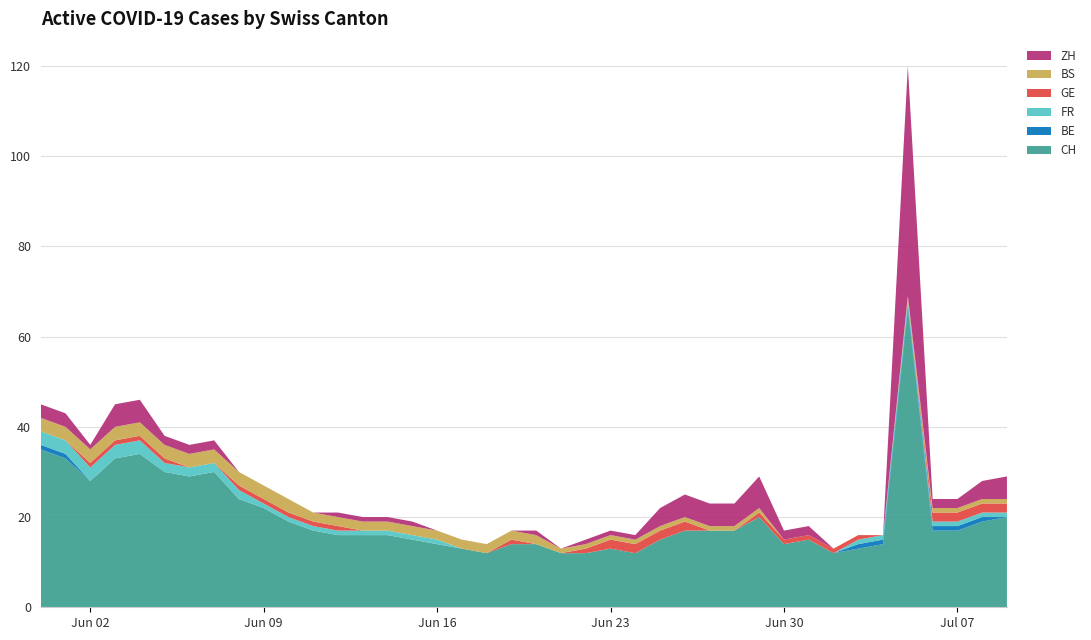

Reading left to right, extract all data points from this chart.

CH: 2020-05-31=35	2020-06-01=33	2020-06-02=28	2020-06-03=33	2020-06-04=34	2020-06-05=30	2020-06-06=29	2020-06-07=30	2020-06-08=24	2020-06-09=22	2020-06-10=19	2020-06-11=17	2020-06-12=16	2020-06-13=16	2020-06-14=16	2020-06-15=15	2020-06-16=14	2020-06-17=13	2020-06-18=12	2020-06-19=14	2020-06-20=14	2020-06-21=12	2020-06-22=12	2020-06-23=13	2020-06-24=12	2020-06-25=15	2020-06-26=17	2020-06-27=17	2020-06-28=17	2020-06-29=20	2020-06-30=14	2020-07-01=15	2020-07-02=12	2020-07-03=13	2020-07-04=14	2020-07-05=66	2020-07-06=17	2020-07-07=17	2020-07-08=19	2020-07-09=20
BE: 2020-05-31=1	2020-06-01=1	2020-06-02=0	2020-06-03=0	2020-06-04=0	2020-06-05=0	2020-06-06=0	2020-06-07=0	2020-06-08=0	2020-06-09=0	2020-06-10=0	2020-06-11=0	2020-06-12=0	2020-06-13=0	2020-06-14=0	2020-06-15=0	2020-06-16=0	2020-06-17=0	2020-06-18=0	2020-06-19=0	2020-06-20=0	2020-06-21=0	2020-06-22=0	2020-06-23=0	2020-06-24=0	2020-06-25=0	2020-06-26=0	2020-06-27=0	2020-06-28=0	2020-06-29=0	2020-06-30=0	2020-07-01=0	2020-07-02=0	2020-07-03=1	2020-07-04=1	2020-07-05=1	2020-07-06=1	2020-07-07=1	2020-07-08=1	2020-07-09=0
FR: 2020-05-31=3	2020-06-01=3	2020-06-02=3	2020-06-03=3	2020-06-04=3	2020-06-05=2	2020-06-06=2	2020-06-07=2	2020-06-08=2	2020-06-09=1	2020-06-10=1	2020-06-11=1	2020-06-12=1	2020-06-13=1	2020-06-14=1	2020-06-15=1	2020-06-16=1	2020-06-17=0	2020-06-18=0	2020-06-19=0	2020-06-20=0	2020-06-21=0	2020-06-22=0	2020-06-23=0	2020-06-24=0	2020-06-25=0	2020-06-26=0	2020-06-27=0	2020-06-28=0	2020-06-29=0	2020-06-30=0	2020-07-01=0	2020-07-02=0	2020-07-03=1	2020-07-04=1	2020-07-05=1	2020-07-06=1	2020-07-07=1	2020-07-08=1	2020-07-09=1
GE: 2020-05-31=0	2020-06-01=0	2020-06-02=1	2020-06-03=1	2020-06-04=1	2020-06-05=1	2020-06-06=0	2020-06-07=0	2020-06-08=1	2020-06-09=1	2020-06-10=1	2020-06-11=1	2020-06-12=1	2020-06-13=0	2020-06-14=0	2020-06-15=0	2020-06-16=0	2020-06-17=0	2020-06-18=0	2020-06-19=1	2020-06-20=0	2020-06-21=0	2020-06-22=1	2020-06-23=2	2020-06-24=2	2020-06-25=2	2020-06-26=2	2020-06-27=0	2020-06-28=0	2020-06-29=1	2020-06-30=1	2020-07-01=1	2020-07-02=1	2020-07-03=1	2020-07-04=0	2020-07-05=0	2020-07-06=2	2020-07-07=2	2020-07-08=2	2020-07-09=2
BS: 2020-05-31=3	2020-06-01=3	2020-06-02=3	2020-06-03=3	2020-06-04=3	2020-06-05=3	2020-06-06=3	2020-06-07=3	2020-06-08=3	2020-06-09=3	2020-06-10=3	2020-06-11=2	2020-06-12=2	2020-06-13=2	2020-06-14=2	2020-06-15=2	2020-06-16=2	2020-06-17=2	2020-06-18=2	2020-06-19=2	2020-06-20=2	2020-06-21=1	2020-06-22=1	2020-06-23=1	2020-06-24=1	2020-06-25=1	2020-06-26=1	2020-06-27=1	2020-06-28=1	2020-06-29=1	2020-06-30=0	2020-07-01=0	2020-07-02=0	2020-07-03=0	2020-07-04=0	2020-07-05=1	2020-07-06=1	2020-07-07=1	2020-07-08=1	2020-07-09=1
ZH: 2020-05-31=3	2020-06-01=3	2020-06-02=1	2020-06-03=5	2020-06-04=5	2020-06-05=2	2020-06-06=2	2020-06-07=2	2020-06-08=0	2020-06-09=0	2020-06-10=0	2020-06-11=0	2020-06-12=1	2020-06-13=1	2020-06-14=1	2020-06-15=1	2020-06-16=0	2020-06-17=0	2020-06-18=0	2020-06-19=0	2020-06-20=1	2020-06-21=0	2020-06-22=1	2020-06-23=1	2020-06-24=1	2020-06-25=4	2020-06-26=5	2020-06-27=5	2020-06-28=5	2020-06-29=7	2020-06-30=2	2020-07-01=2	2020-07-02=0	2020-07-03=0	2020-07-04=0	2020-07-05=51	2020-07-06=2	2020-07-07=2	2020-07-08=4	2020-07-09=5